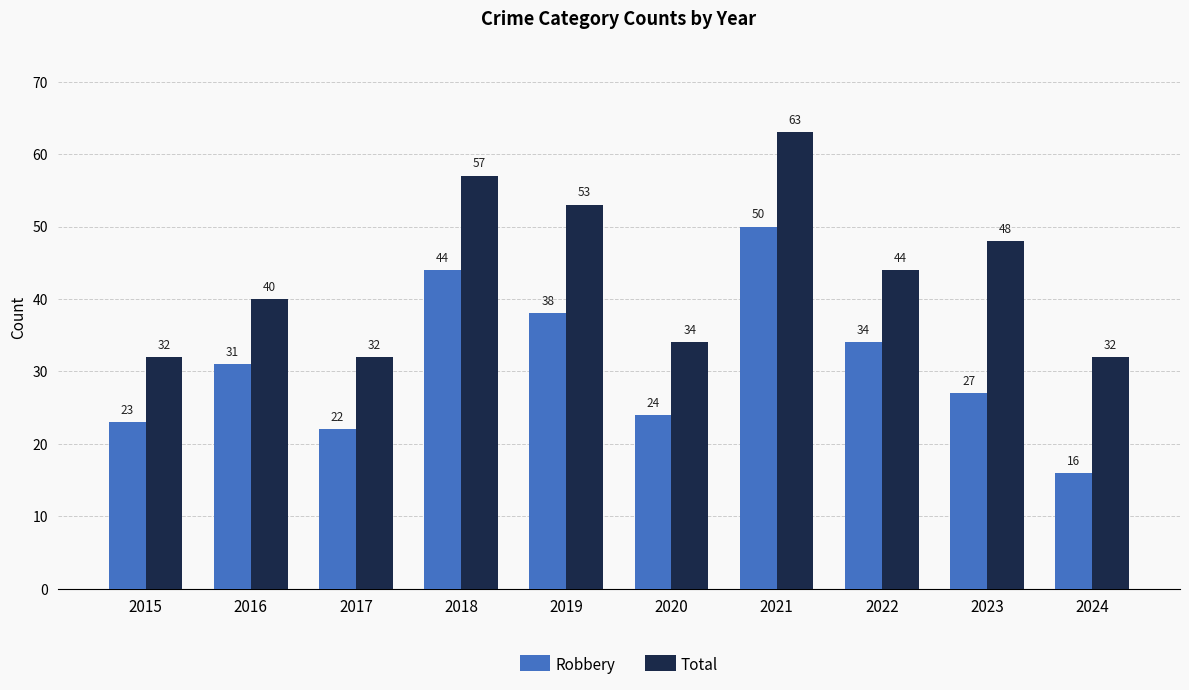

List the series in order of their overall mean, highest first.

Total, Robbery